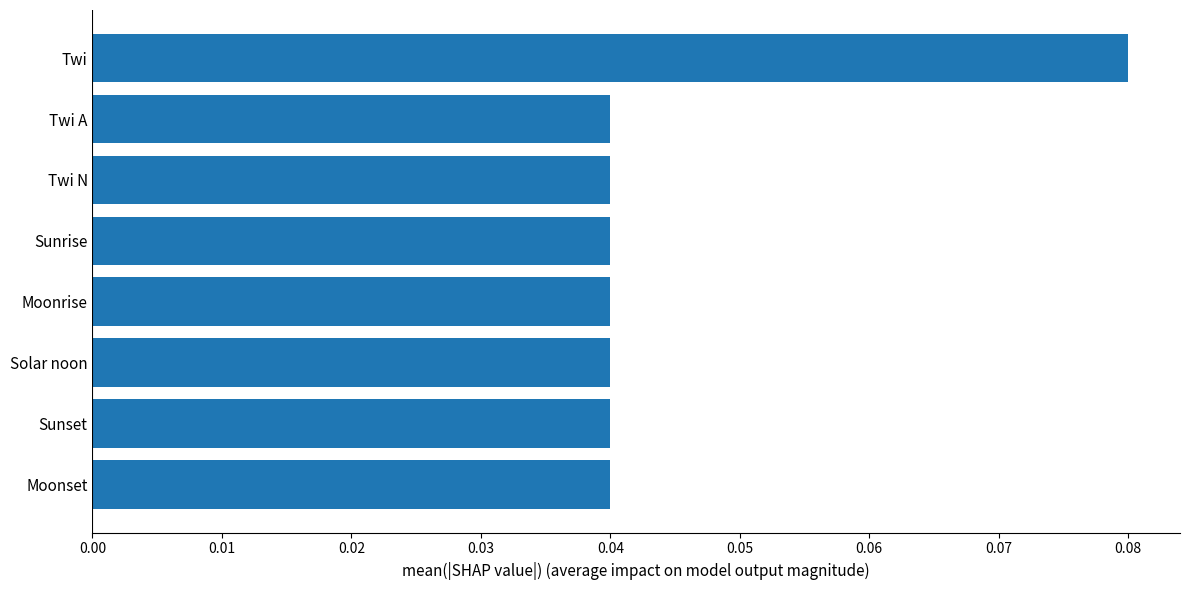

Is it true that the value at Solar noon is 0.1?

False